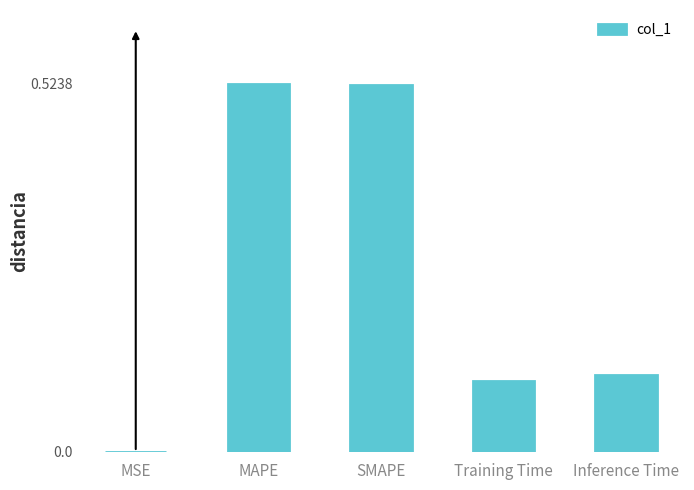

What is the change in value from MAPE to Inference Time?

-0.4